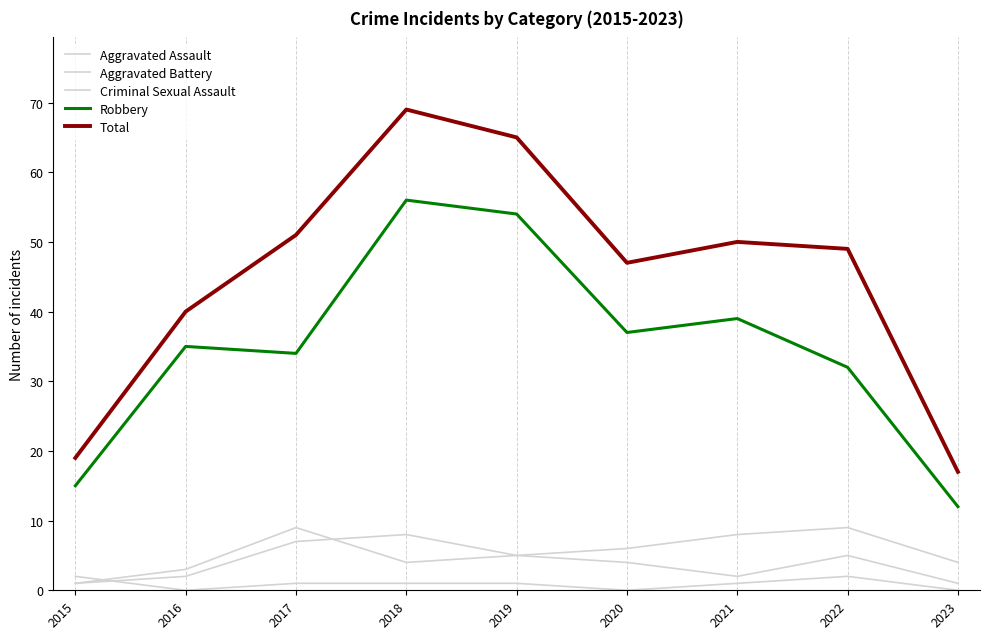

In Aggravated Assault, how many points are lower than both neighbors (excluding endpoints)?

1